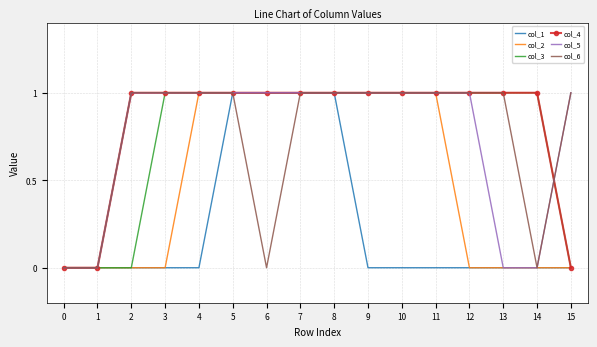

The value of col_5 at 3 is 2. True or false?

False